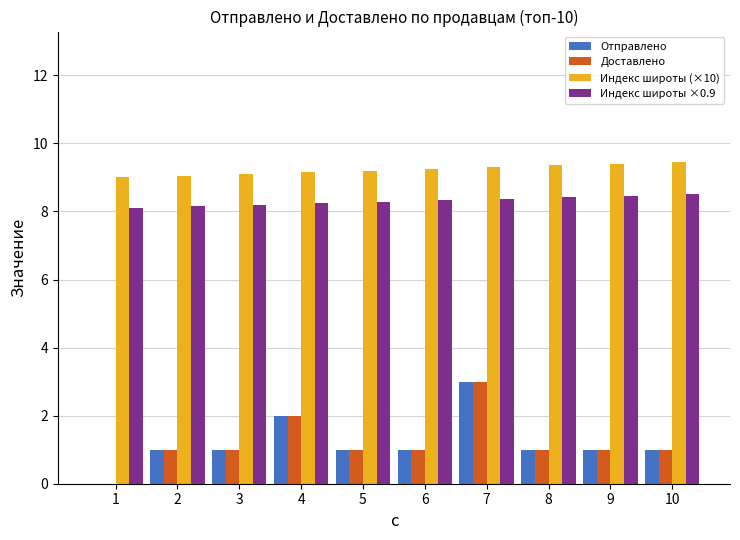

What is the approximate value of Отправлено at 8?

1.0